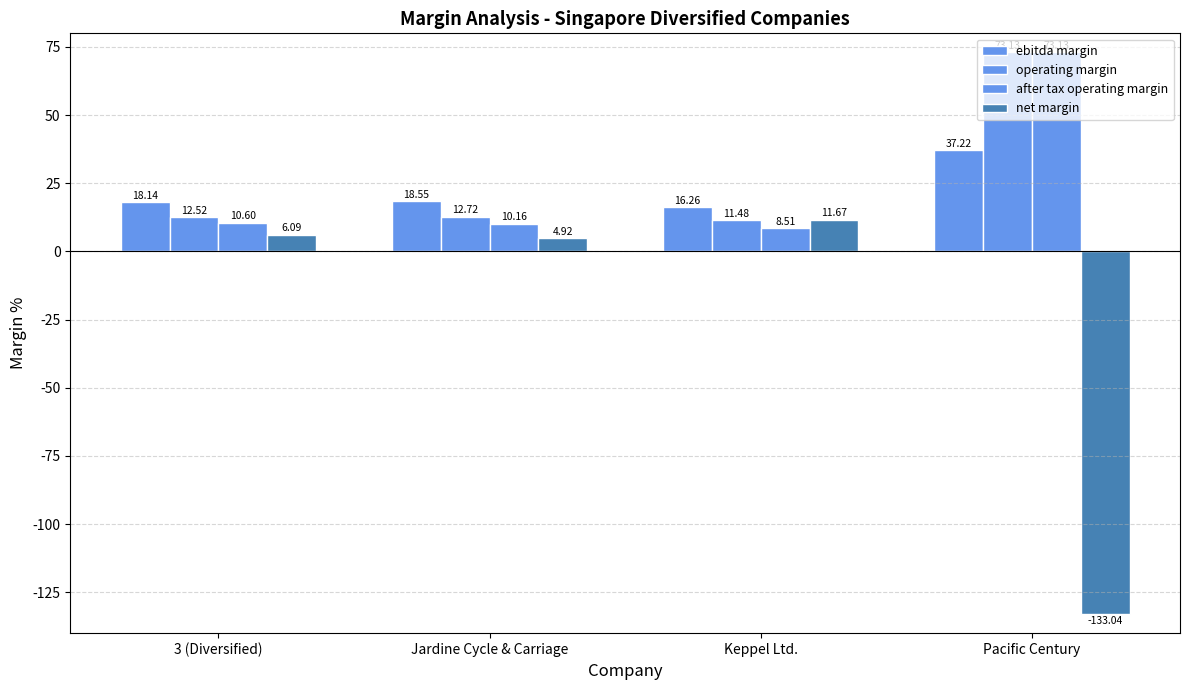

Which has a higher value, 3 (Diversified) or Pacific Century?

Pacific Century